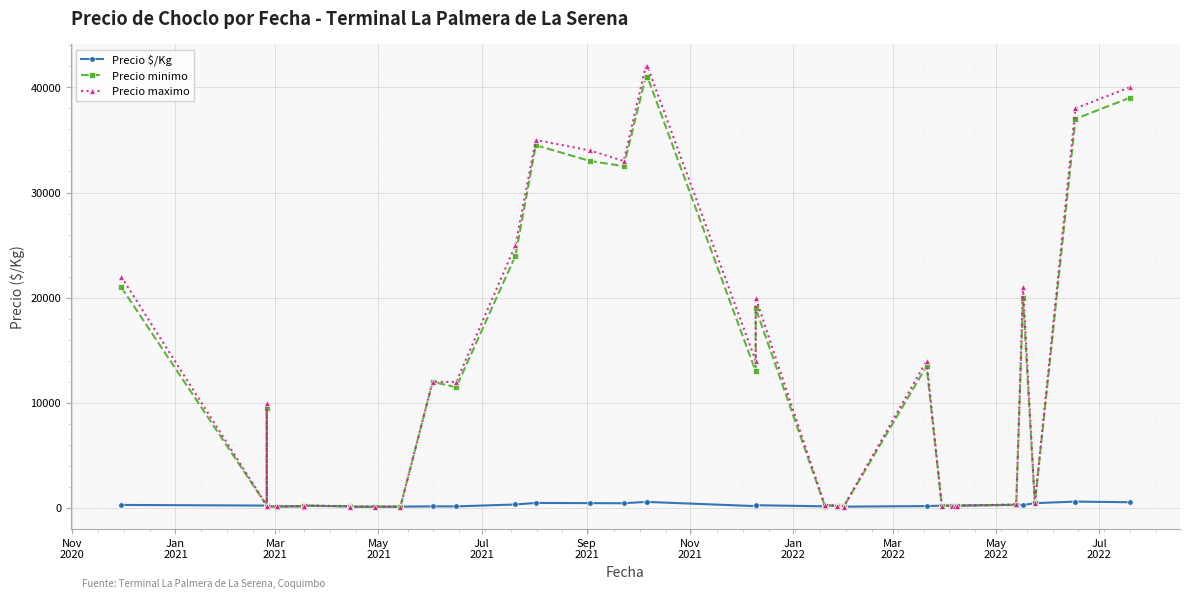

True or false: Precio minimo and Precio $/Kg intersect in this chart.

True